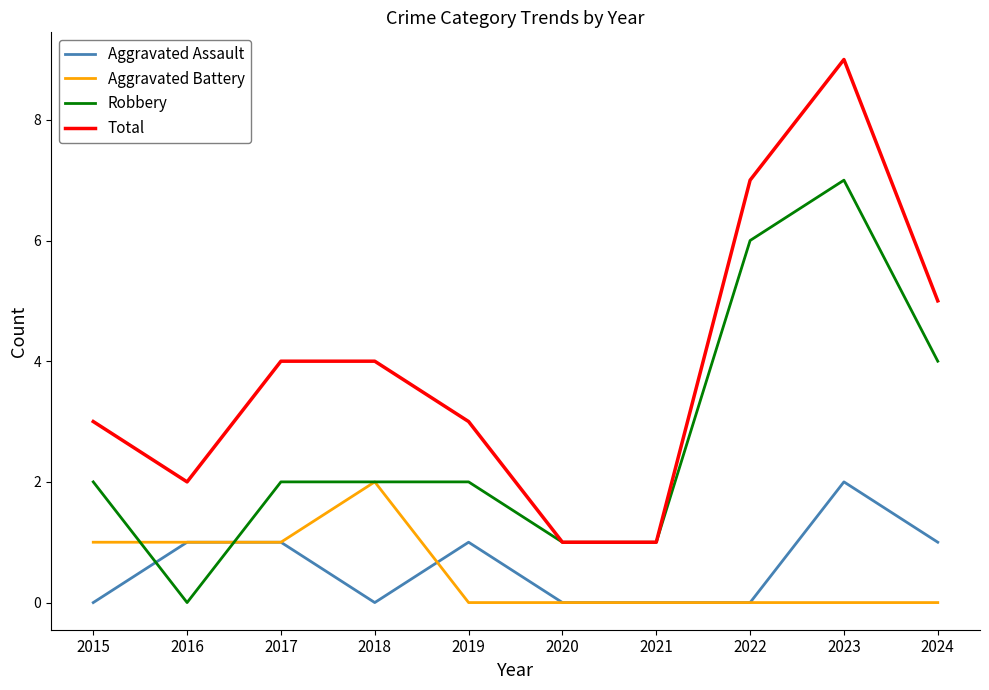

At which label is Total closest to 5?

2024